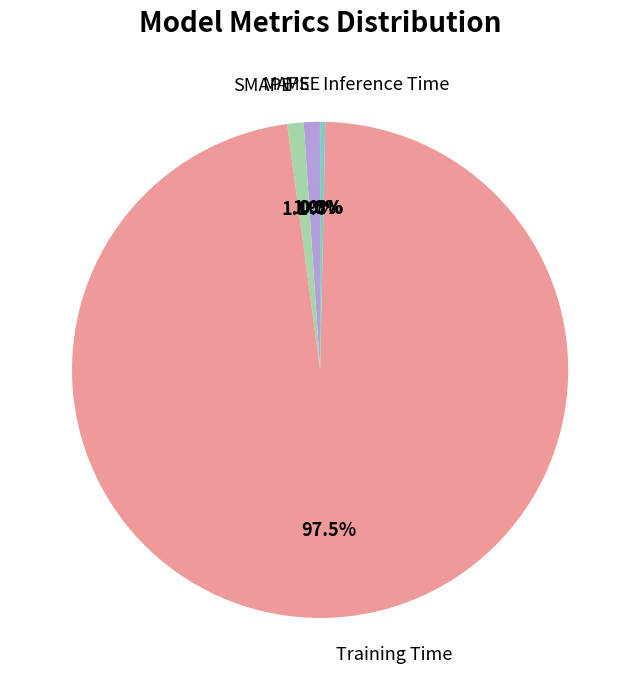

What is the largest slice in the pie chart?

Training Time